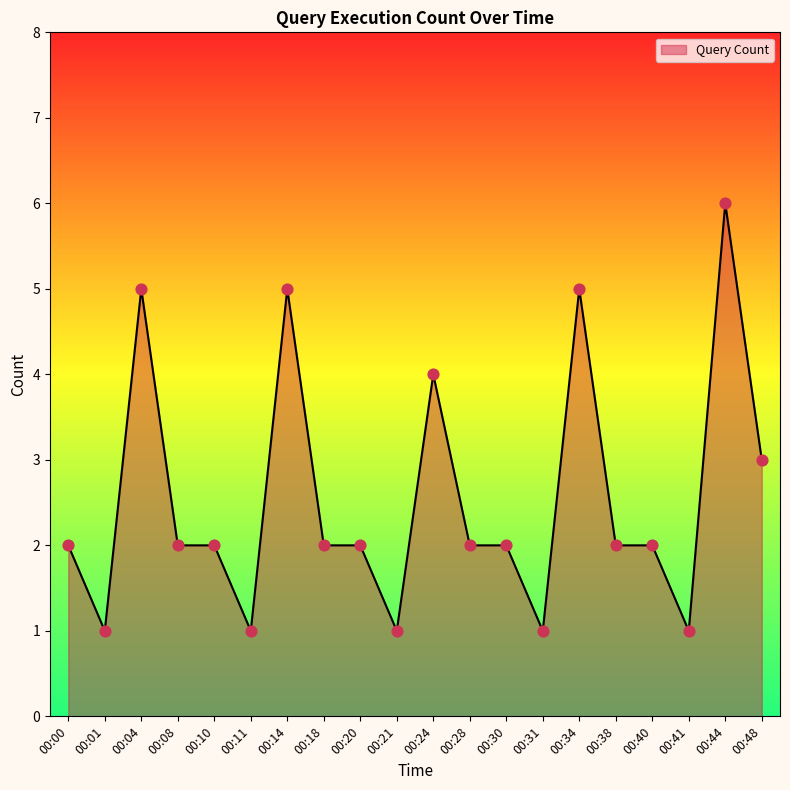

Which has a higher value, 00:14 or 00:11?

00:14